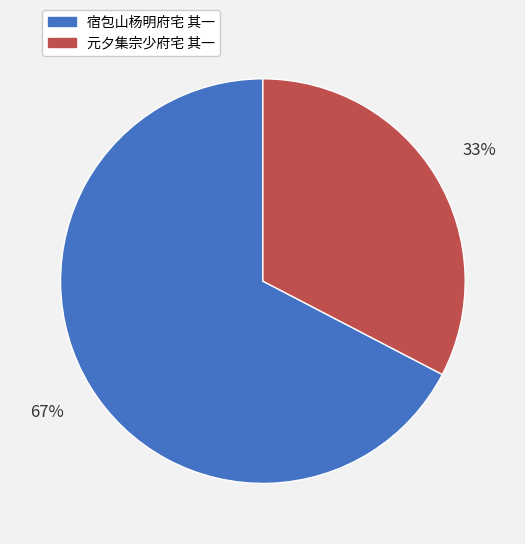

Which slice is the smallest?

元夕集宗少府宅 其一